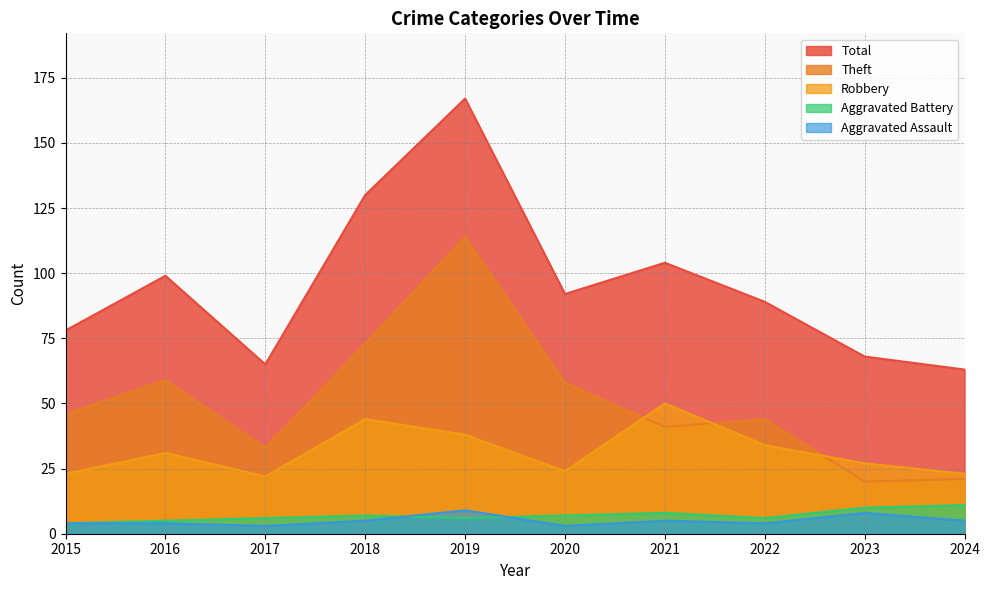

The Theft series shows 26 at 2015. True or false?

False